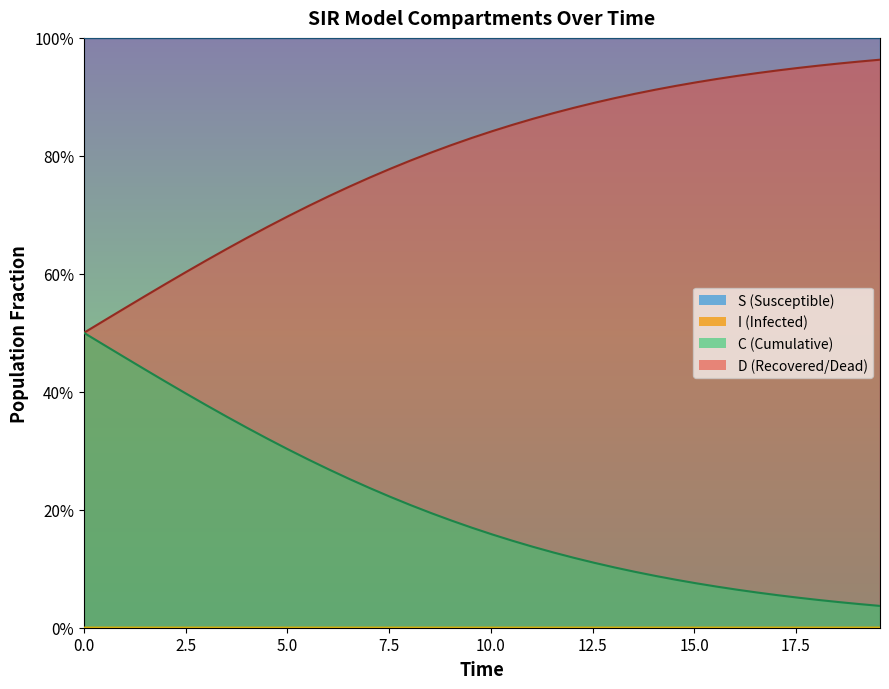

Does the chart display data point markers on the line(s)?

No